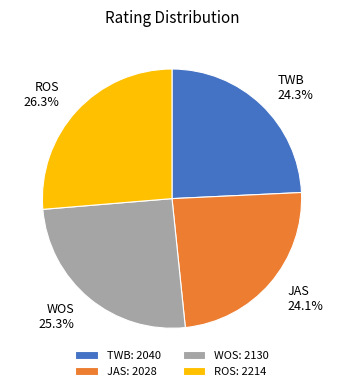

The TWB slice represents 10% of the pie. True or false?

False